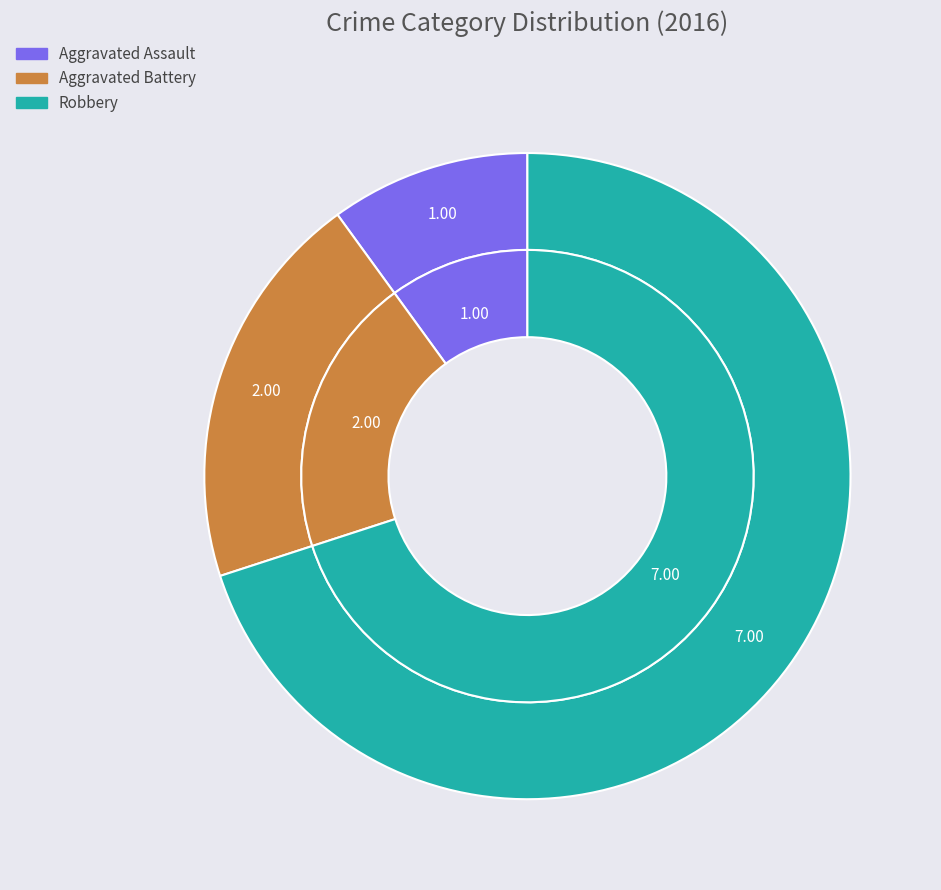

True or false: Robbery accounts for 80% of the total.

False